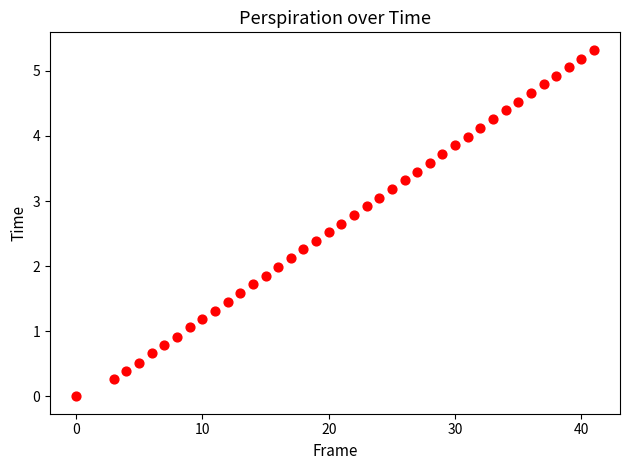

What is the range of X values (max minus min)?

41.0